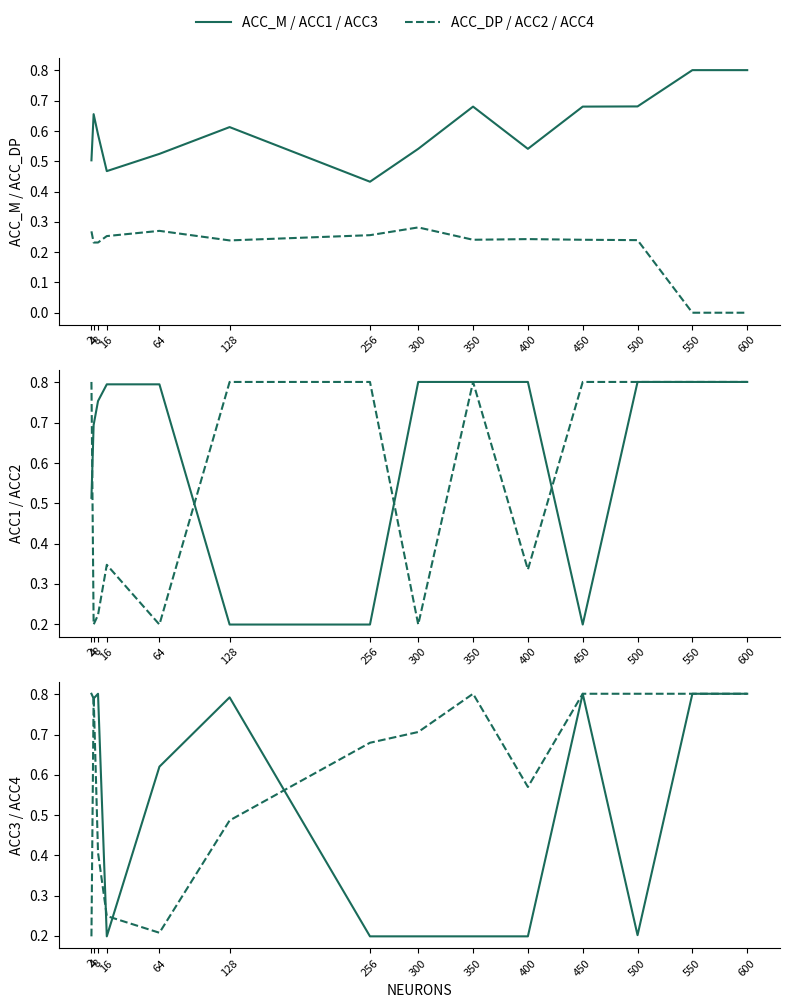

True or false: ACC_DP and ACC4 intersect in this chart.

True